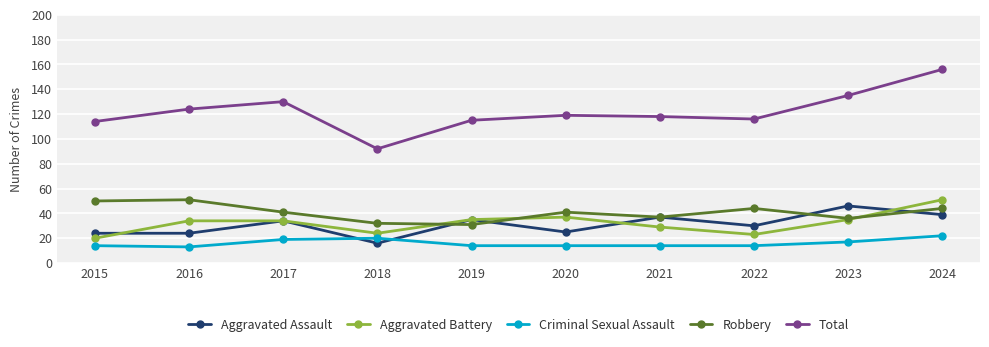

How many lines are shown in the chart?

5